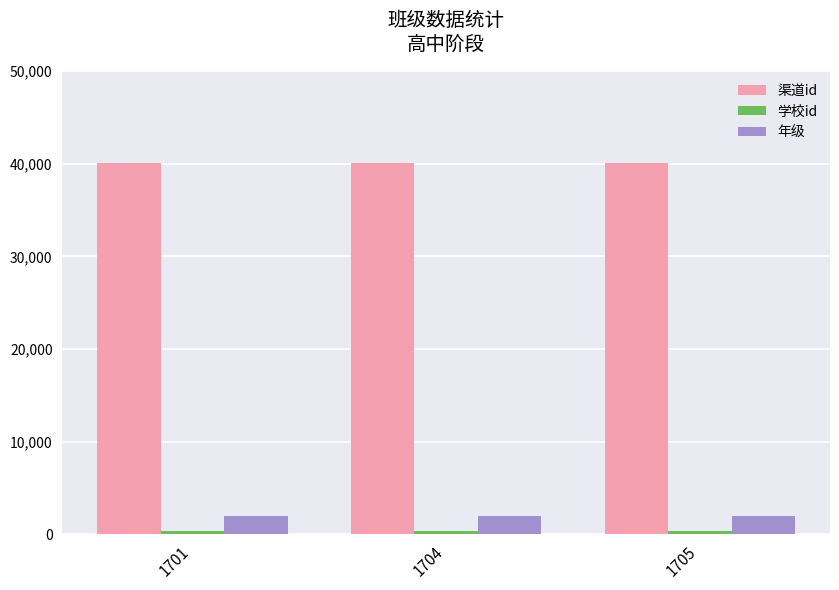

What is the total value across all series at 1705?

42408